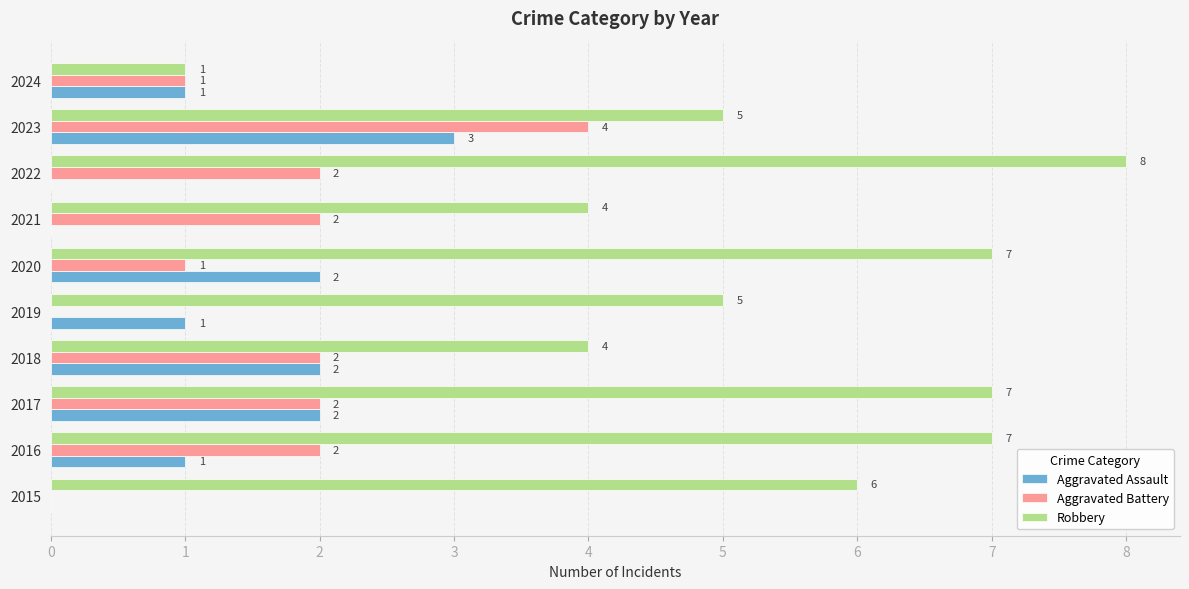

Between 2016 and 2017, which series saw the biggest shift?

Aggravated Assault